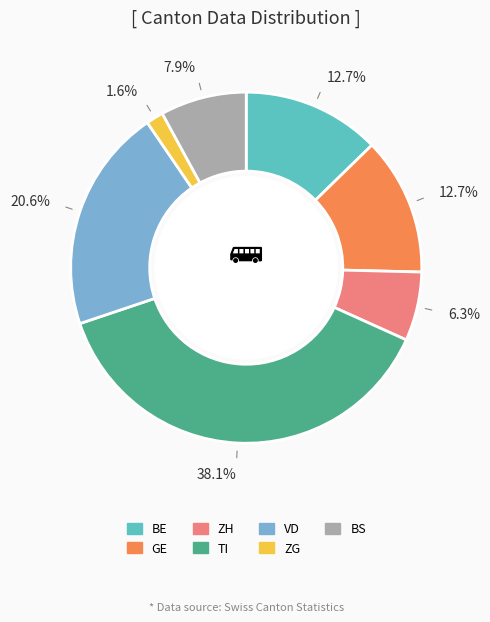

What is the largest slice in the pie chart?

TI